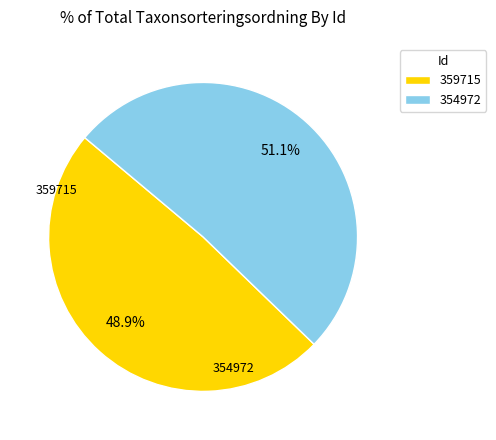

True or false: 359715 accounts for 49% of the total.

True